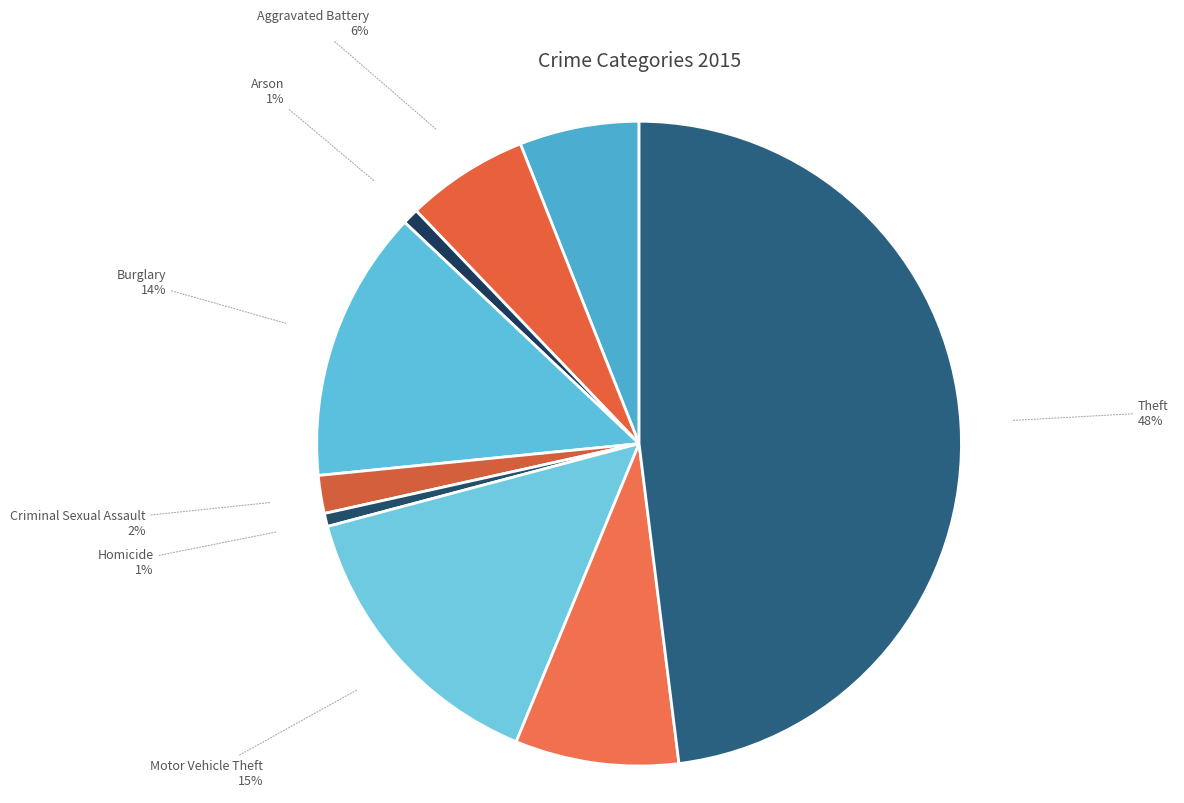

Between Robbery and Burglary, which is larger?

Burglary